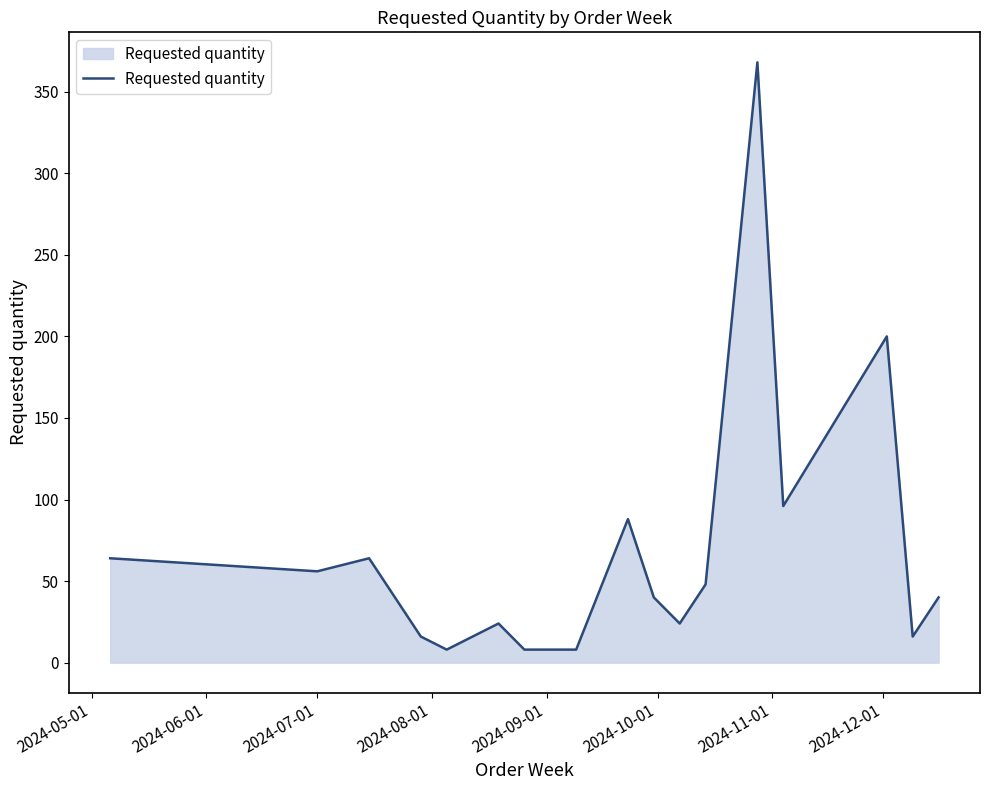

What is the difference between the maximum and minimum values?

360